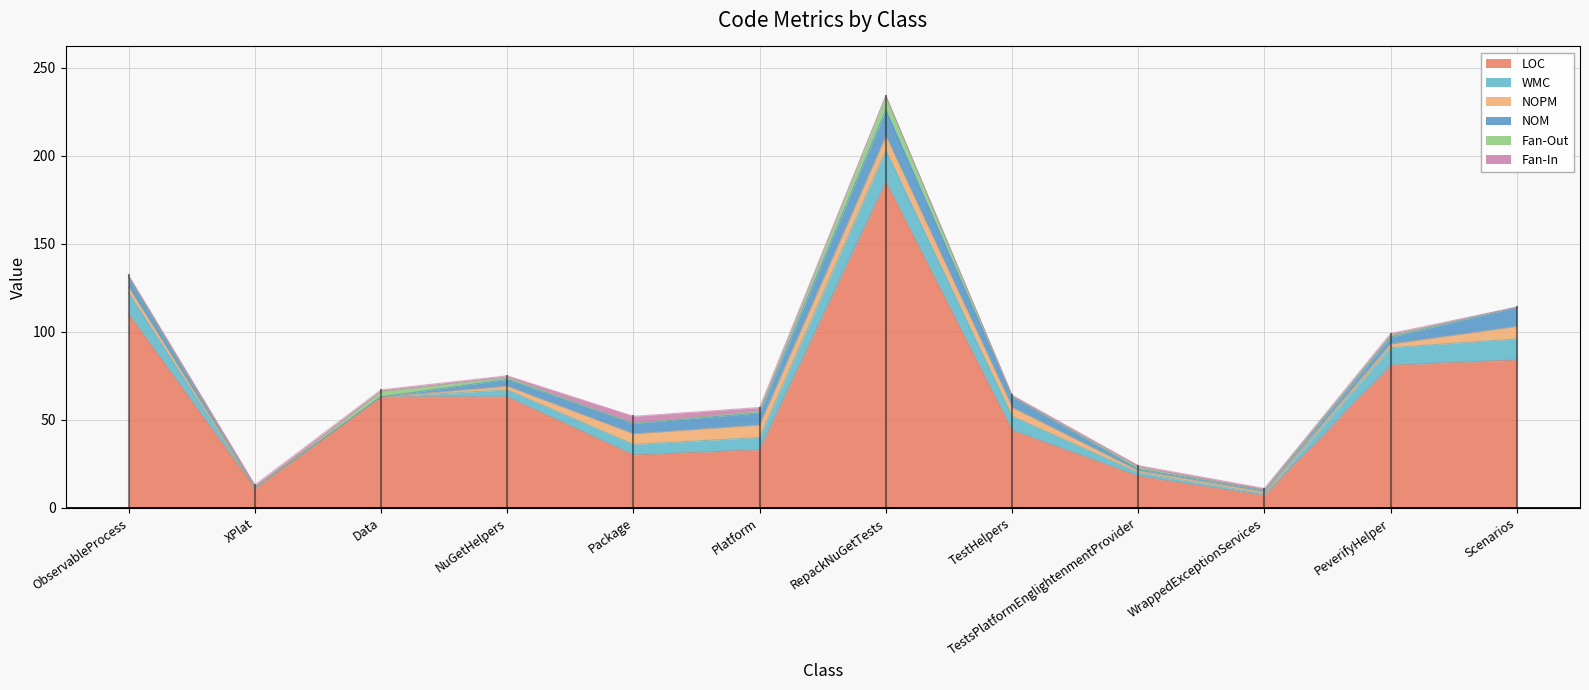

Between Package and Platform, which series saw the biggest shift?

LOC